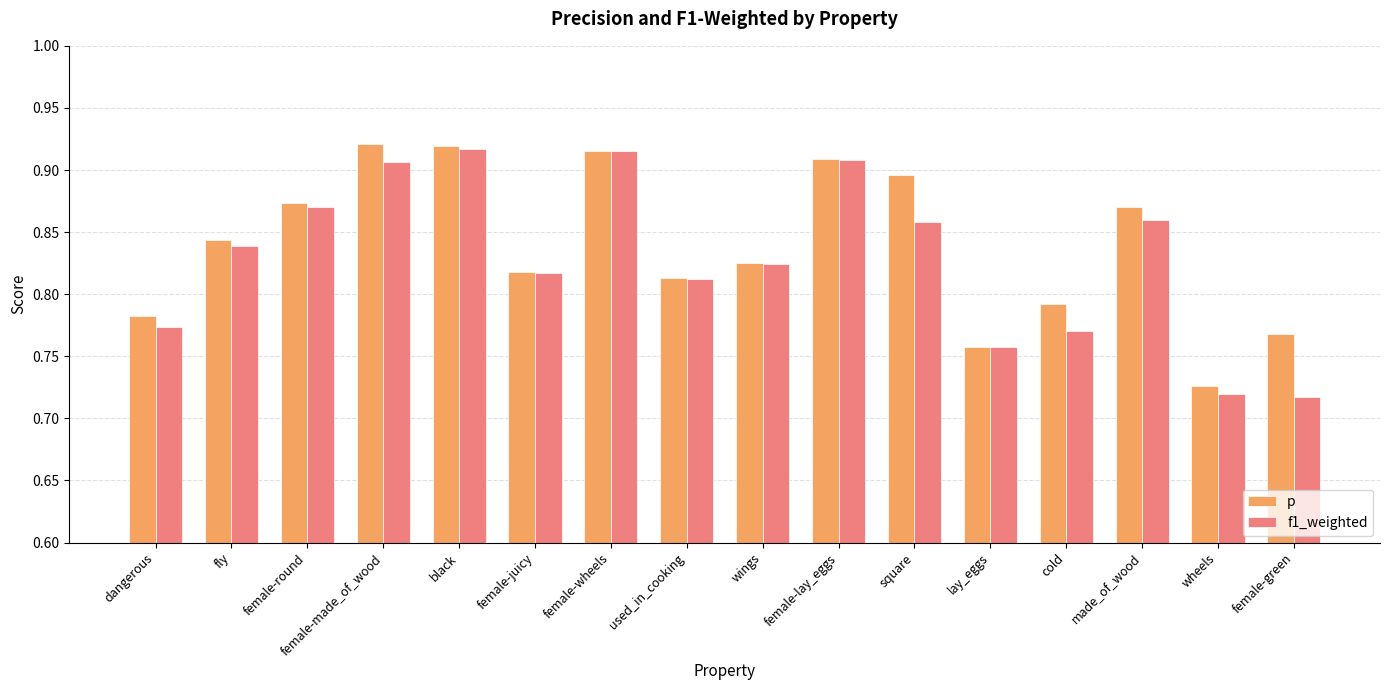

What position from the right is wheels?

2